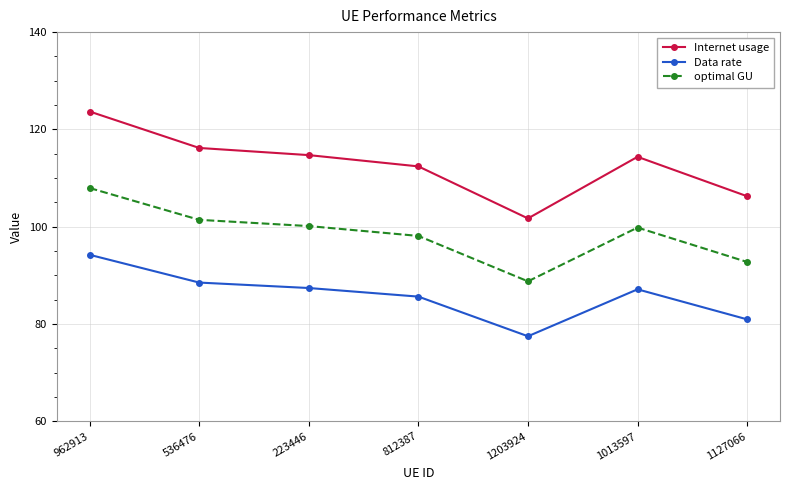

At how many categories does at least one series exceed 79?

7